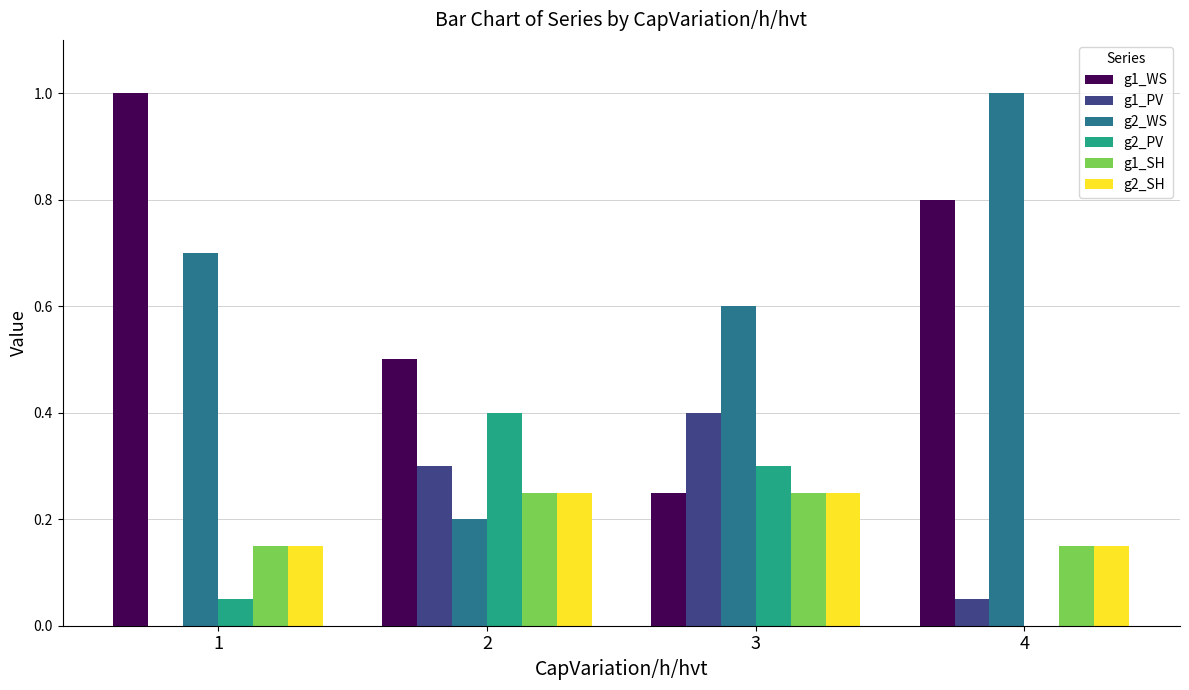

What is the sum of the g2_WS values at 4 and 1?

1.7